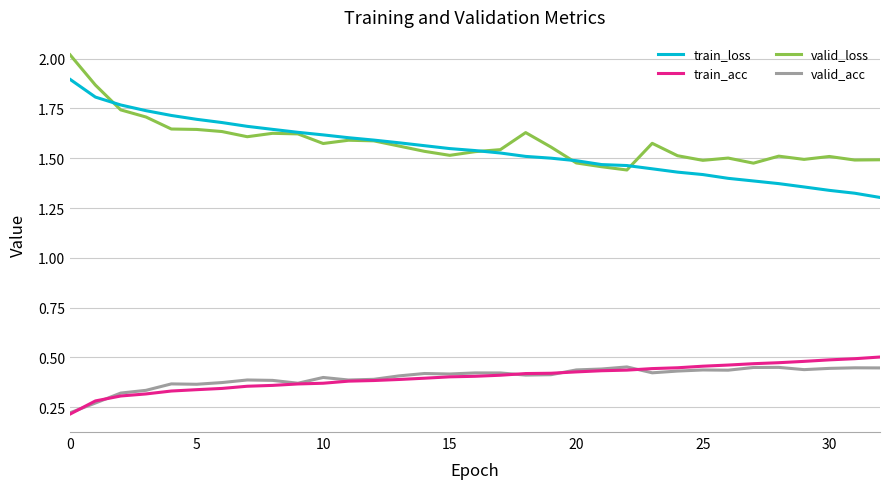

True or false: train_acc and train_loss cross at least once.

False